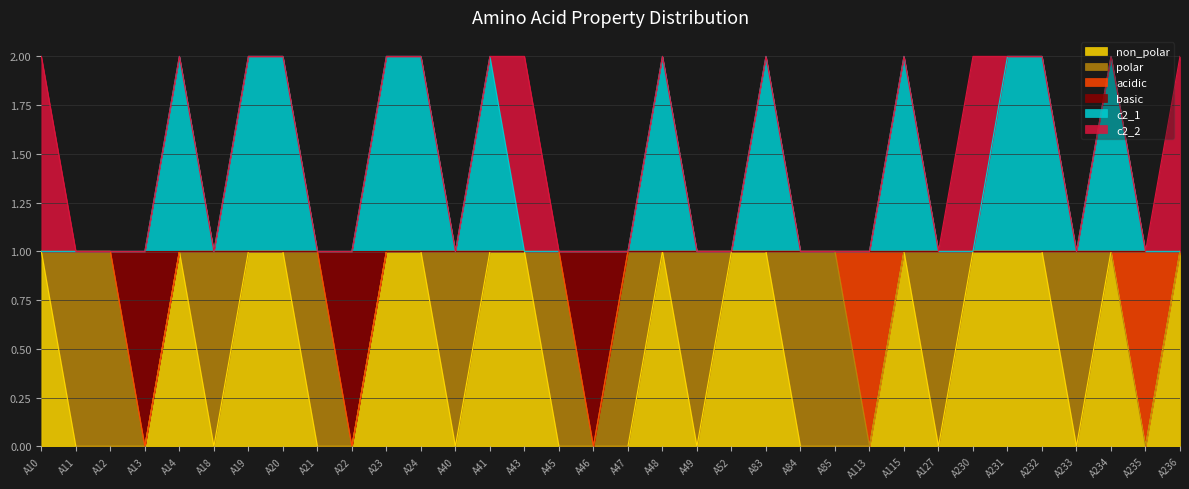

Which series has the largest total across all categories?

c2_1